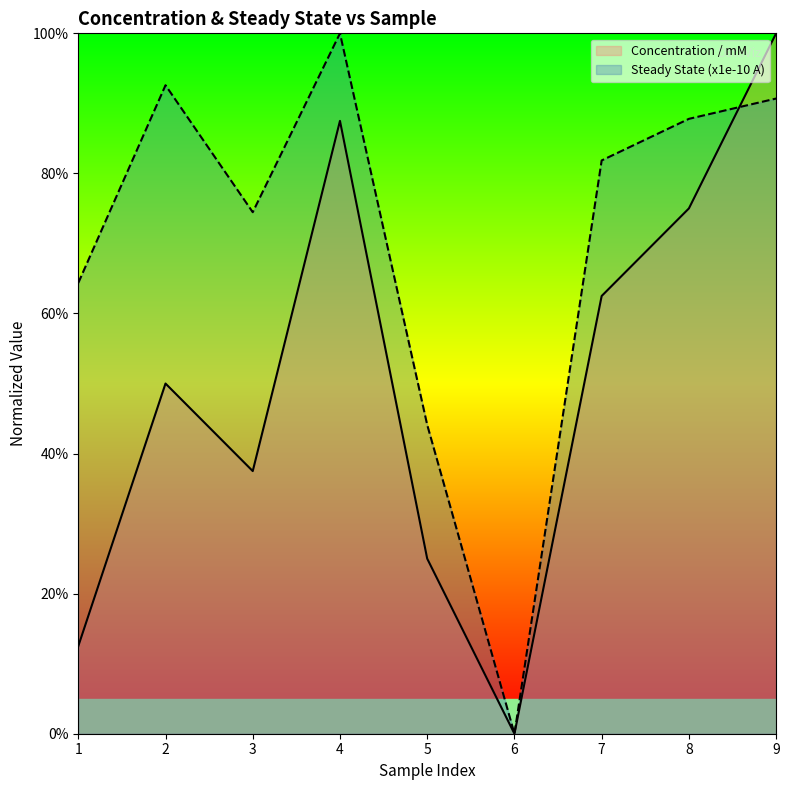

Rank the categories by Concentration / mM value from lowest to highest.

6, 1, 5, 3, 2, 7, 8, 4, 9